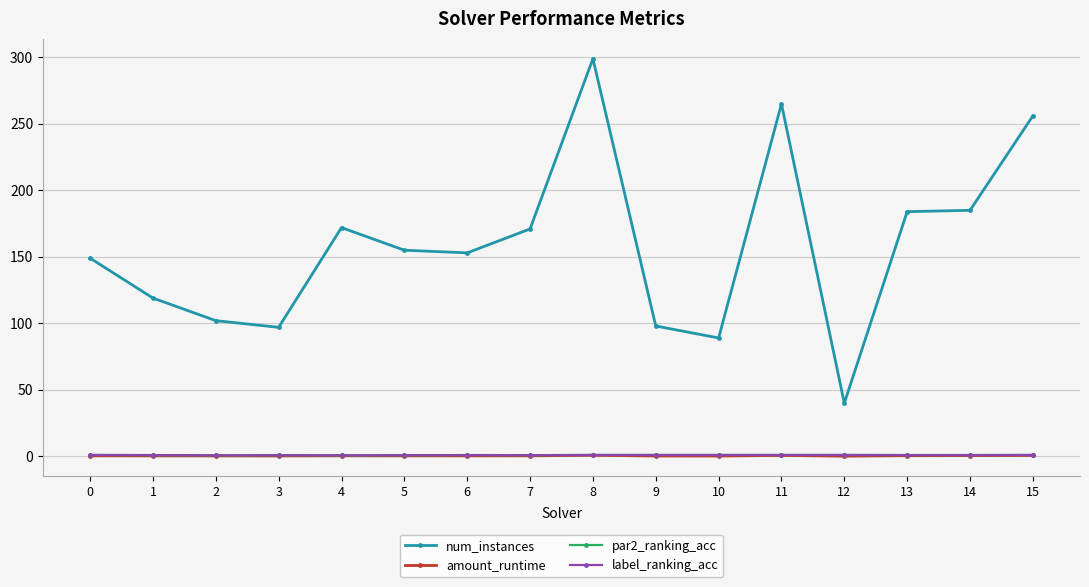

True or false: num_instances and par2_ranking_acc cross at least once.

False